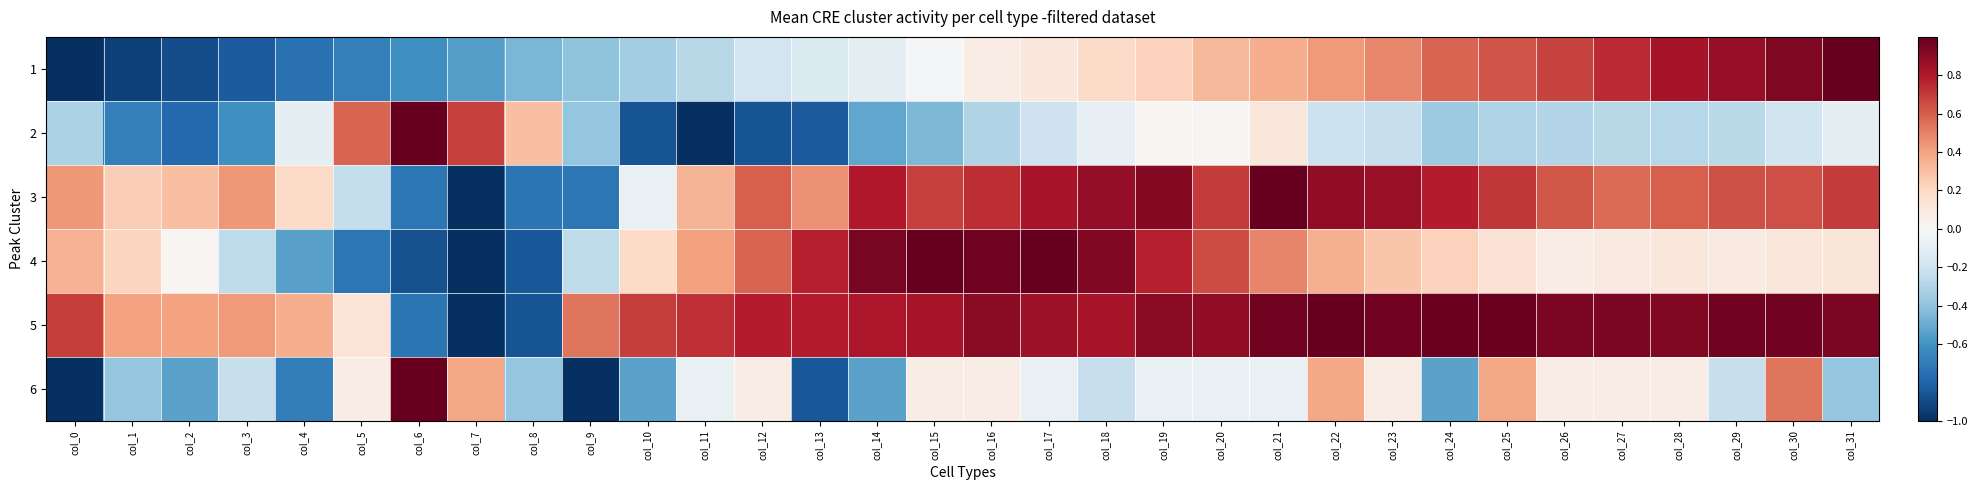

Rank the series at col_1 from lowest to highest value.

1, 2, 6, 4, 3, 5